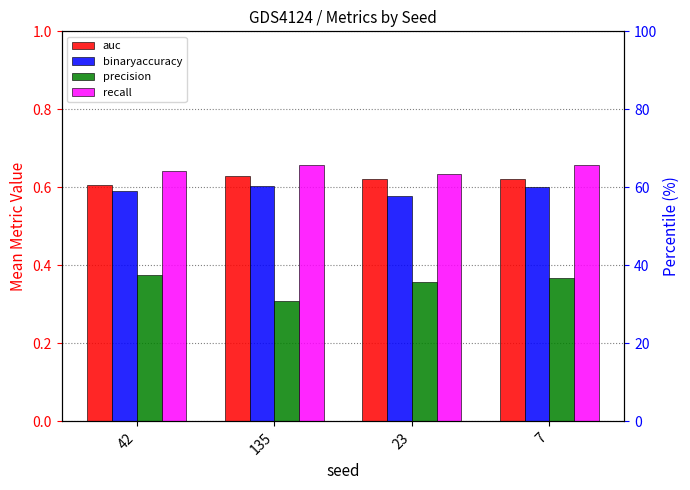

At how many categories does at least one series exceed 0?

4